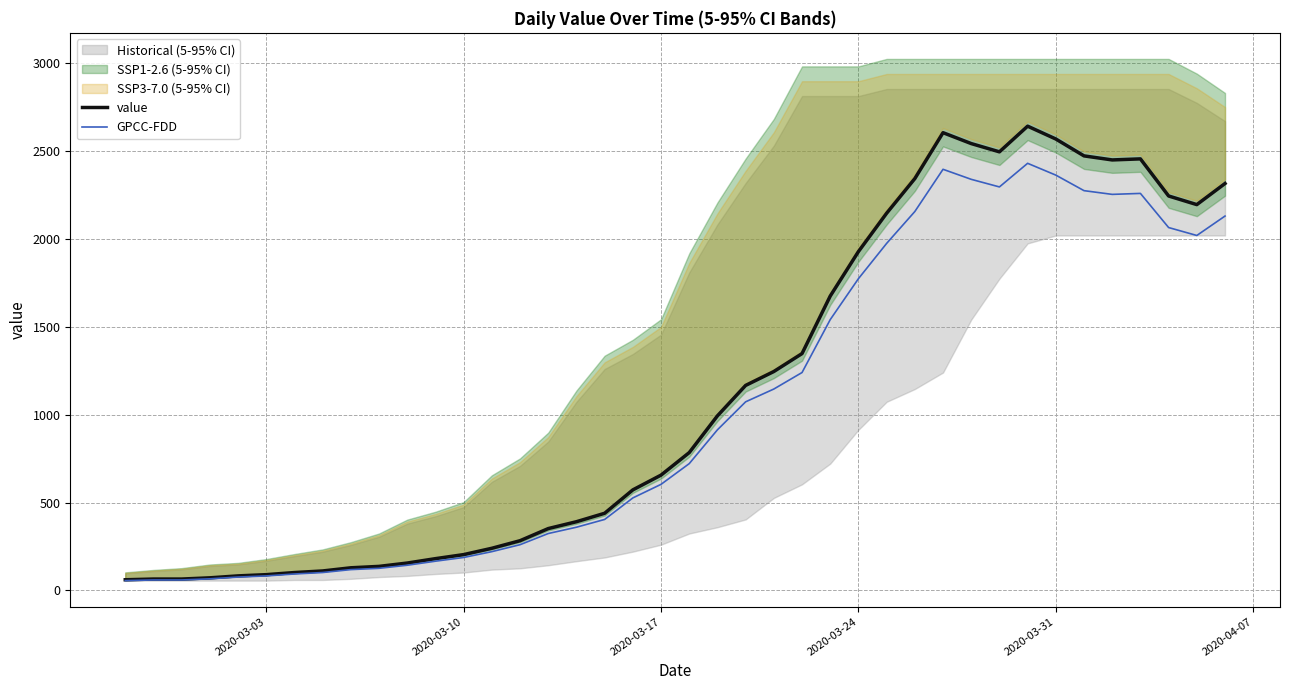

Rank the series by their average value, from highest to lowest.

value, GPCC-FDD